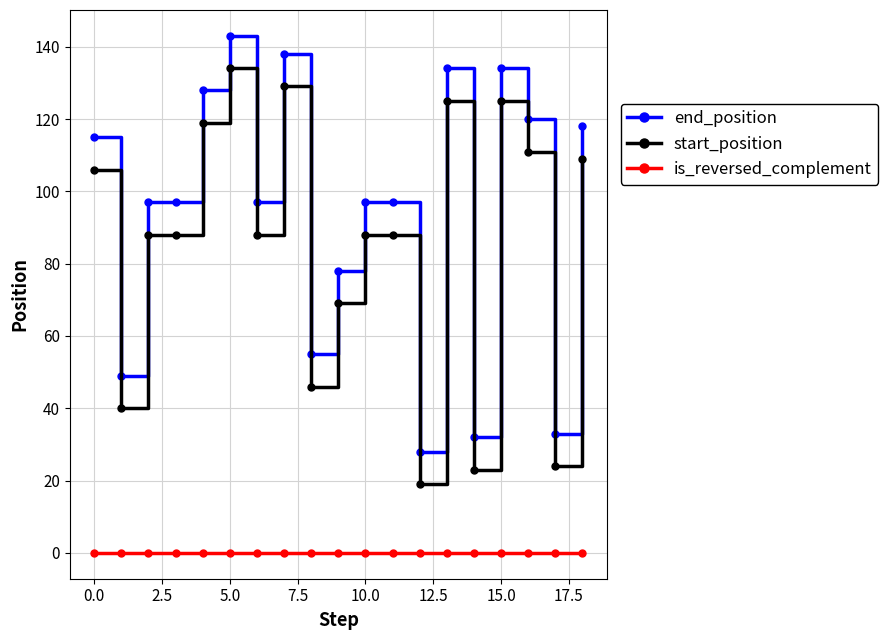

What is the value of the end_position point at the 8th from the left?

138